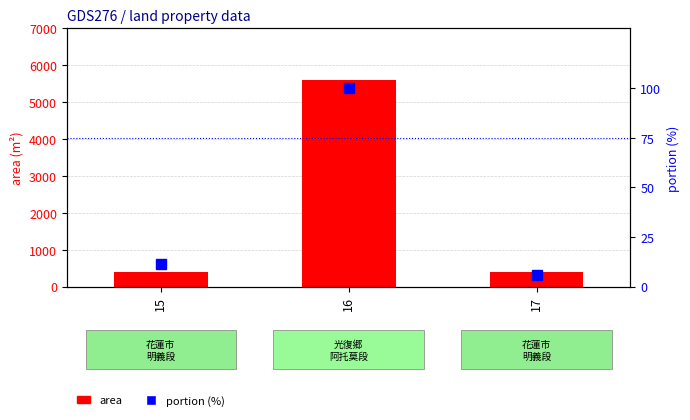

What is the sum of all area values?

6368.9